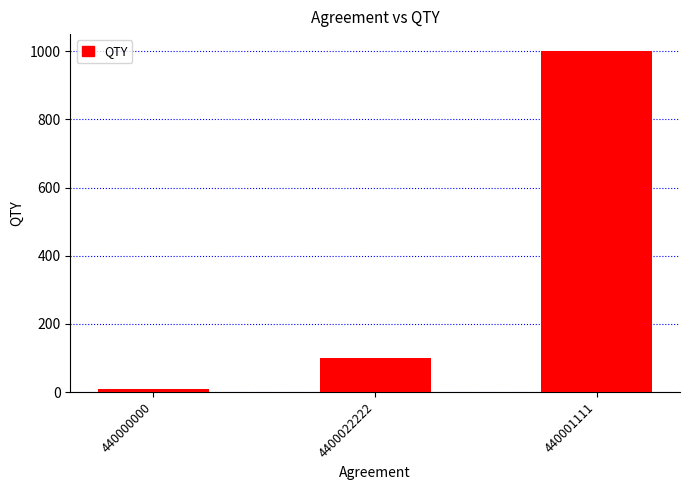

What is the label of the 2nd bar from the left?

4400022222